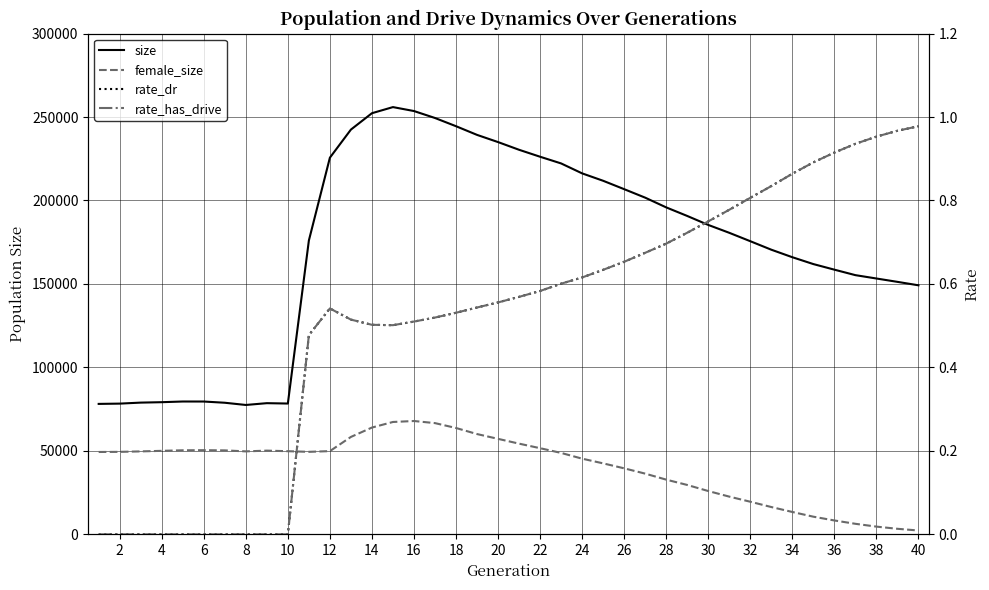

Where is the first local minimum for rate_dr?

28